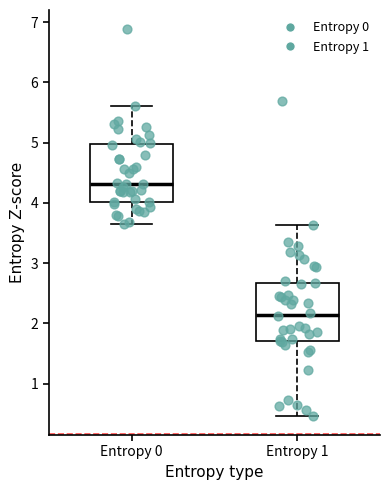

Where is the lower edge of the box for Entropy 1 on the y-axis? The values are not printed on the chart, so give them approximately, as read against the axis.

1.7